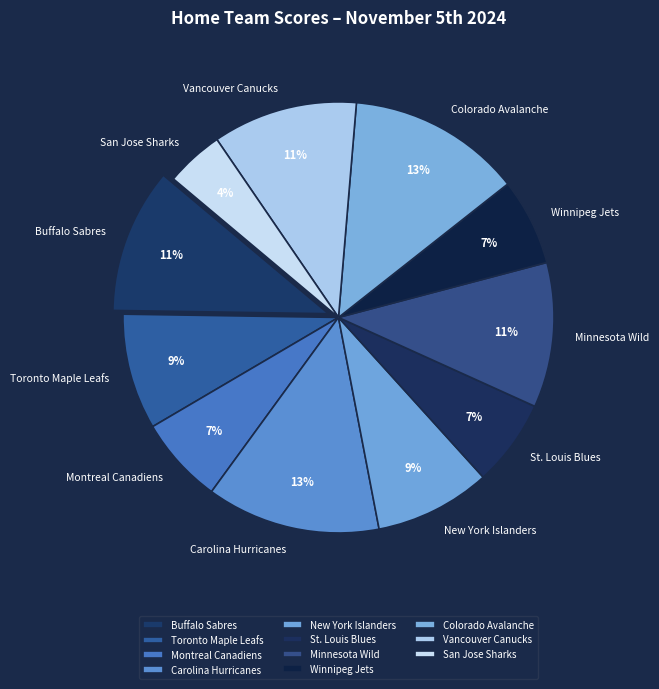

Is there a majority slice in this chart?

No